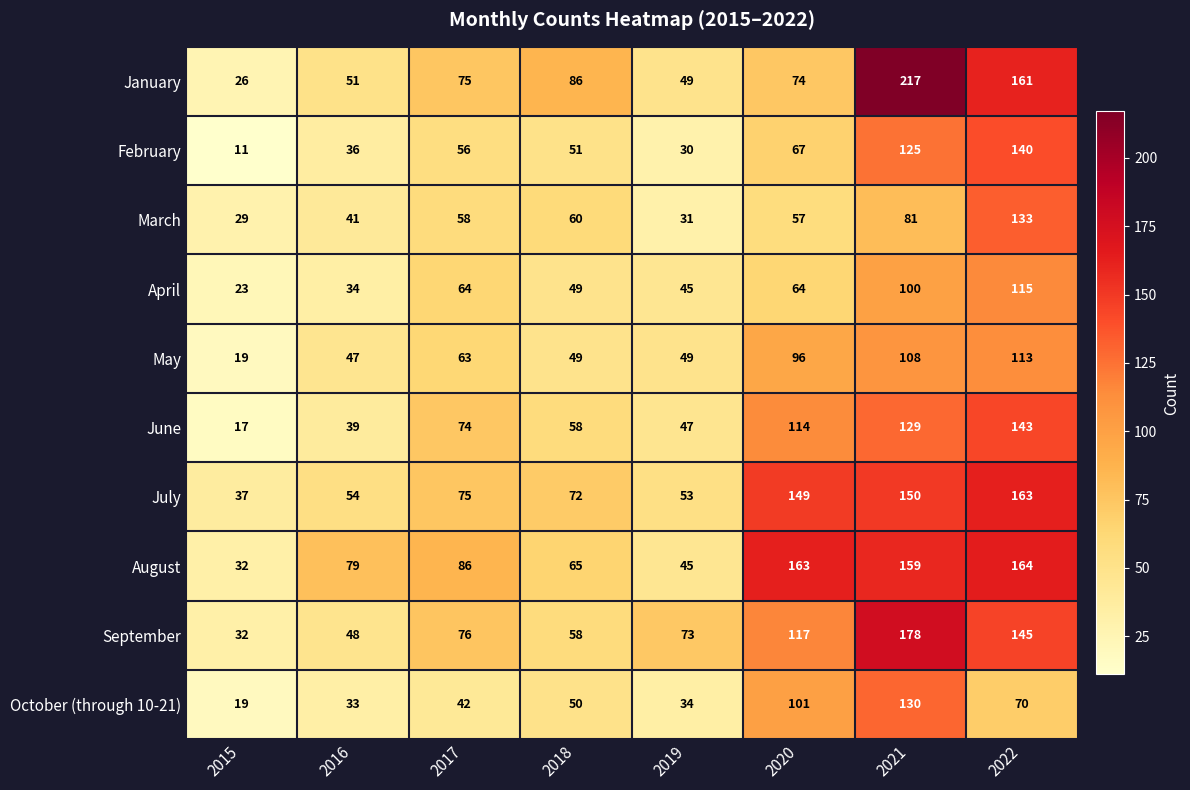

Which series has the widest spread of values?

January